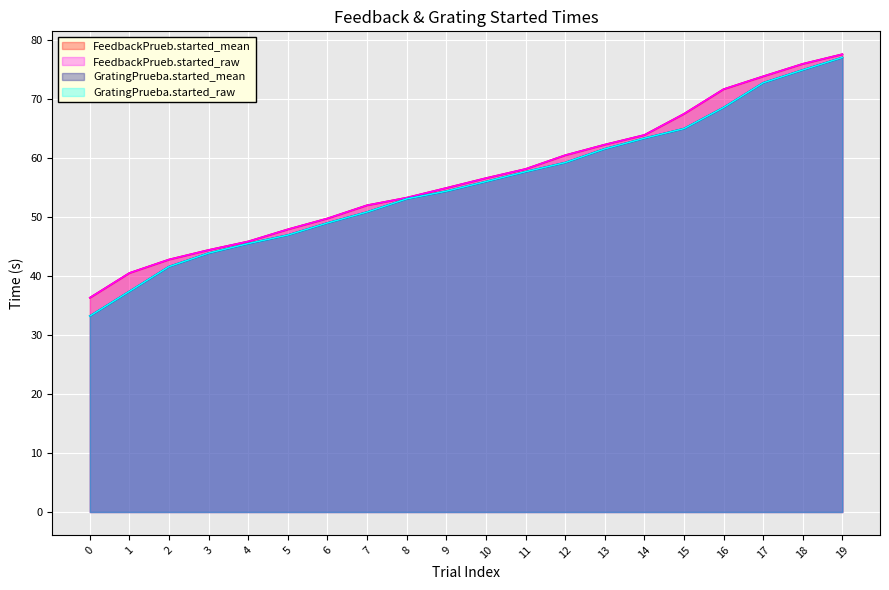

Reading left to right, transcribe all the data shown in this chart.

FeedbackPrueb.started_mean: 36.4	40.6	42.8	44.5	45.9	48.0	49.8	52.0	53.3	55.0	56.6	58.2	60.5	62.3	64.0	67.5	71.7	73.9	76.0	77.7
FeedbackPrueb.started_raw: 36.4	40.6	42.8	44.5	45.9	48.0	49.8	52.0	53.3	55.0	56.6	58.2	60.5	62.3	64.0	67.5	71.7	73.9	76.0	77.7
GratingPrueba.started_mean: 33.3	37.4	41.6	43.9	45.5	47.0	49.0	50.9	53.1	54.4	56.1	57.7	59.3	61.6	63.4	65.0	68.6	72.8	75.0	77.1
GratingPrueba.started_raw: 33.3	37.4	41.6	43.9	45.5	47.0	49.0	50.9	53.1	54.4	56.1	57.7	59.3	61.6	63.4	65.0	68.6	72.8	75.0	77.1